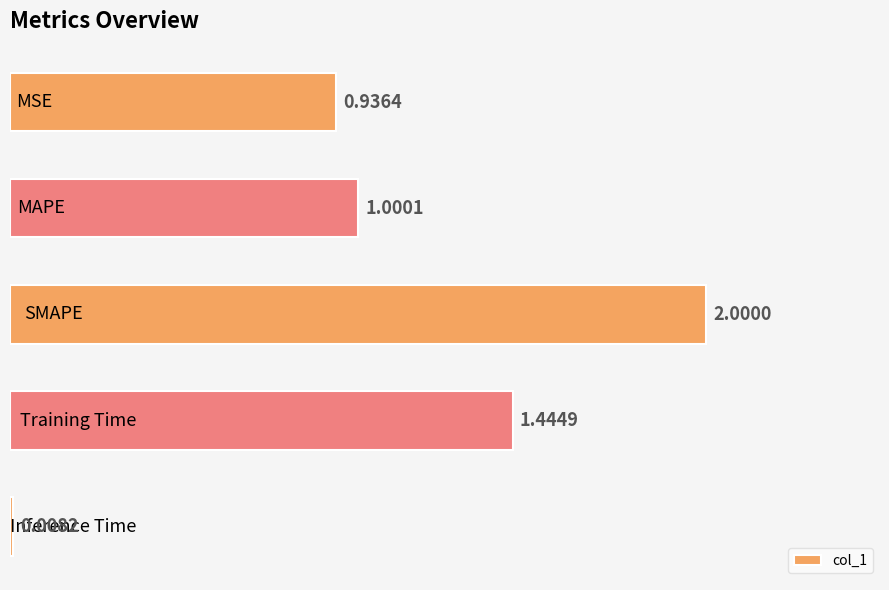

Count the number of values greater than 1.

3